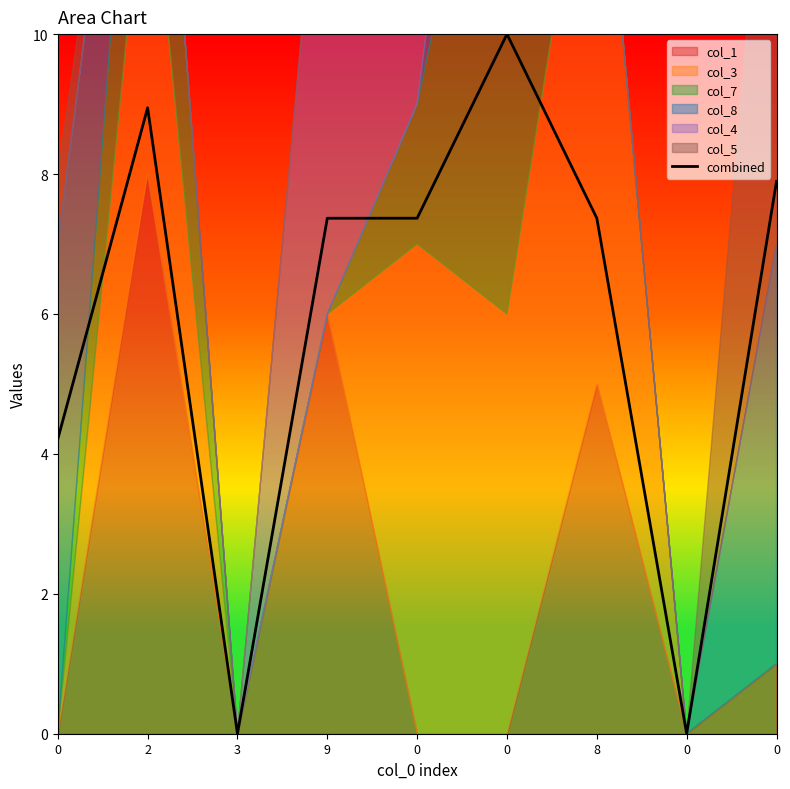

What is the change in value from 2 to 0?

-8.9